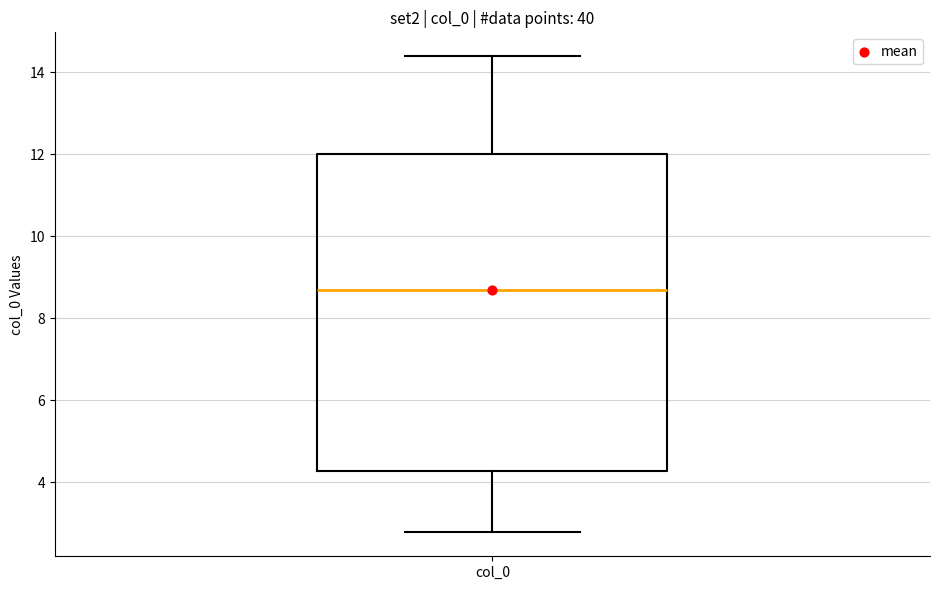

Read this box plot against the y-axis: the position of the median line, the range covered by the box, and the ends of both whiskers. The values are not printed on the chart, so give them approximately, as read against the axis.

median 8.6, box 4.2 to 12.0, whiskers 2.8 to 14.4